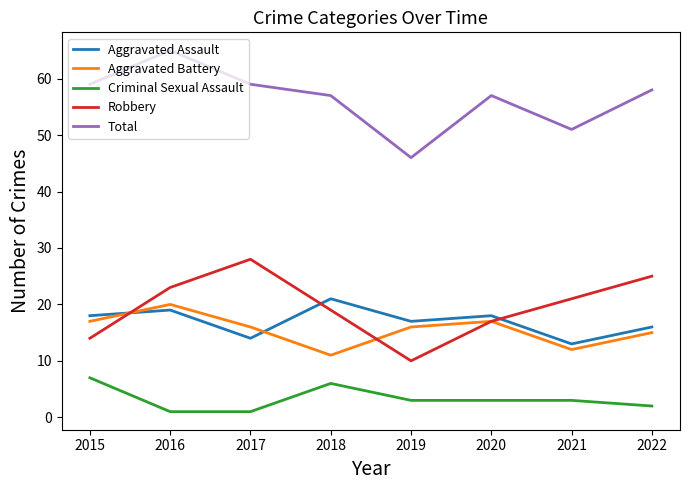

True or false: Criminal Sexual Assault and Robbery intersect in this chart.

False